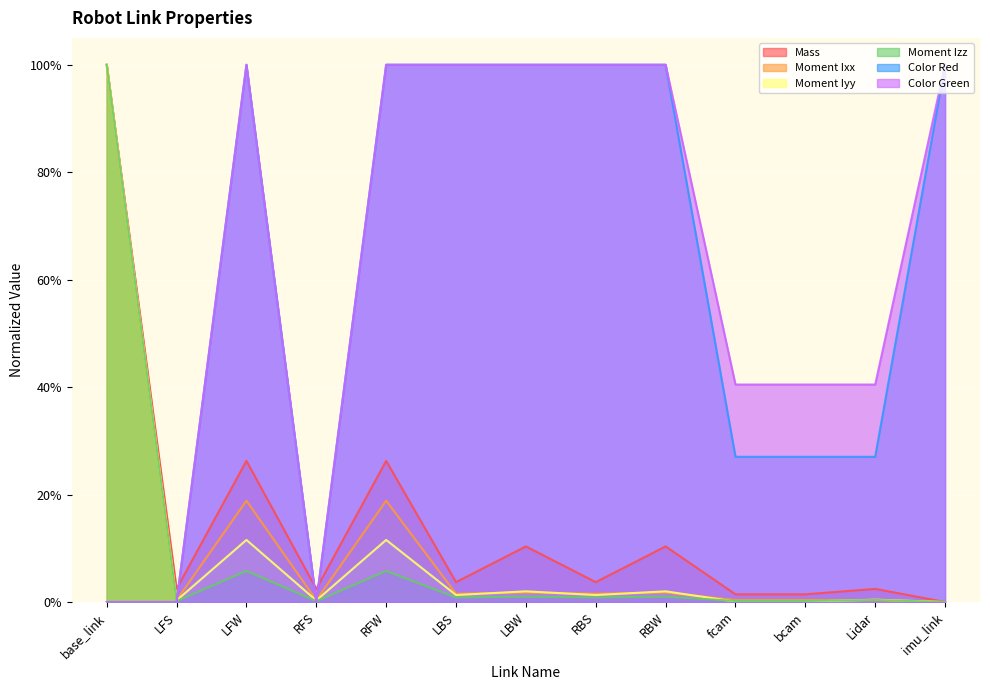

After their last crossing, which series has the higher values: Moment Iyy or Moment Izz?

Moment Iyy